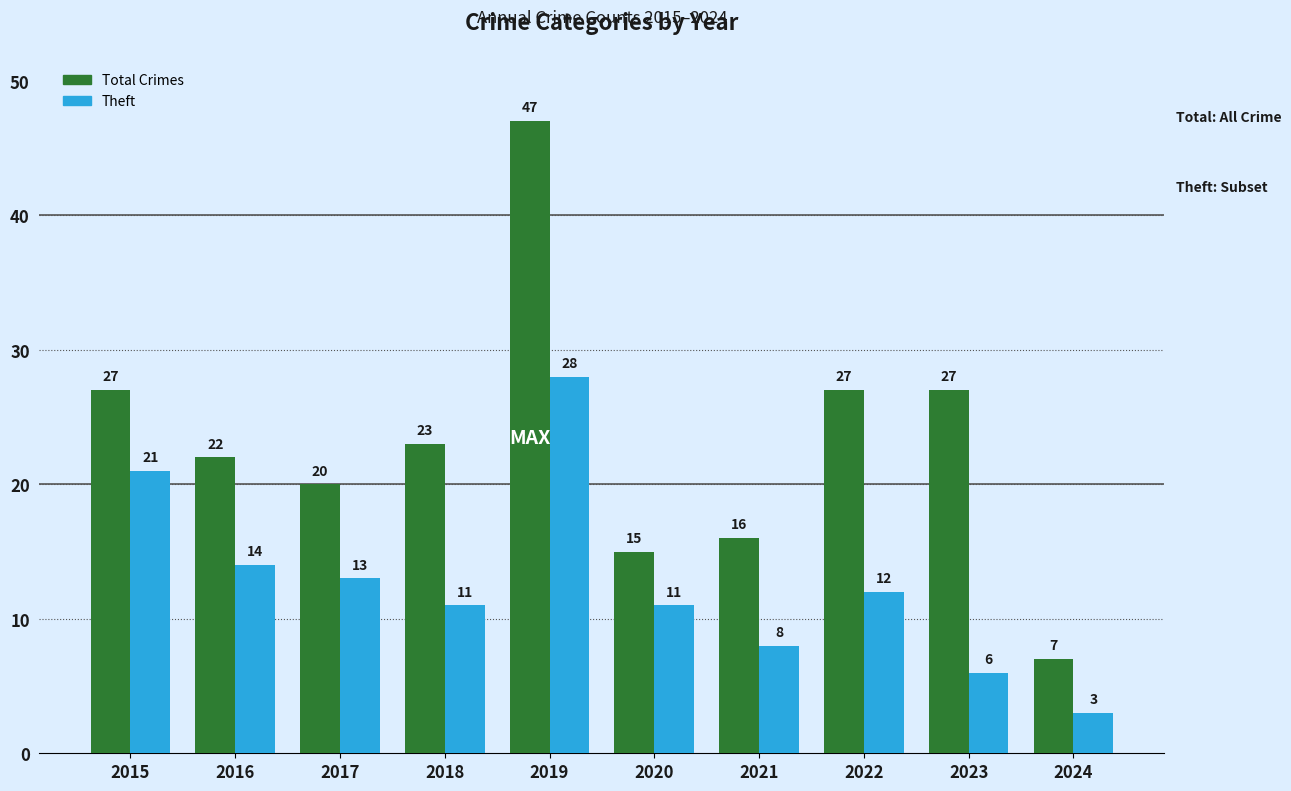

What is the average value of the Theft series?

13